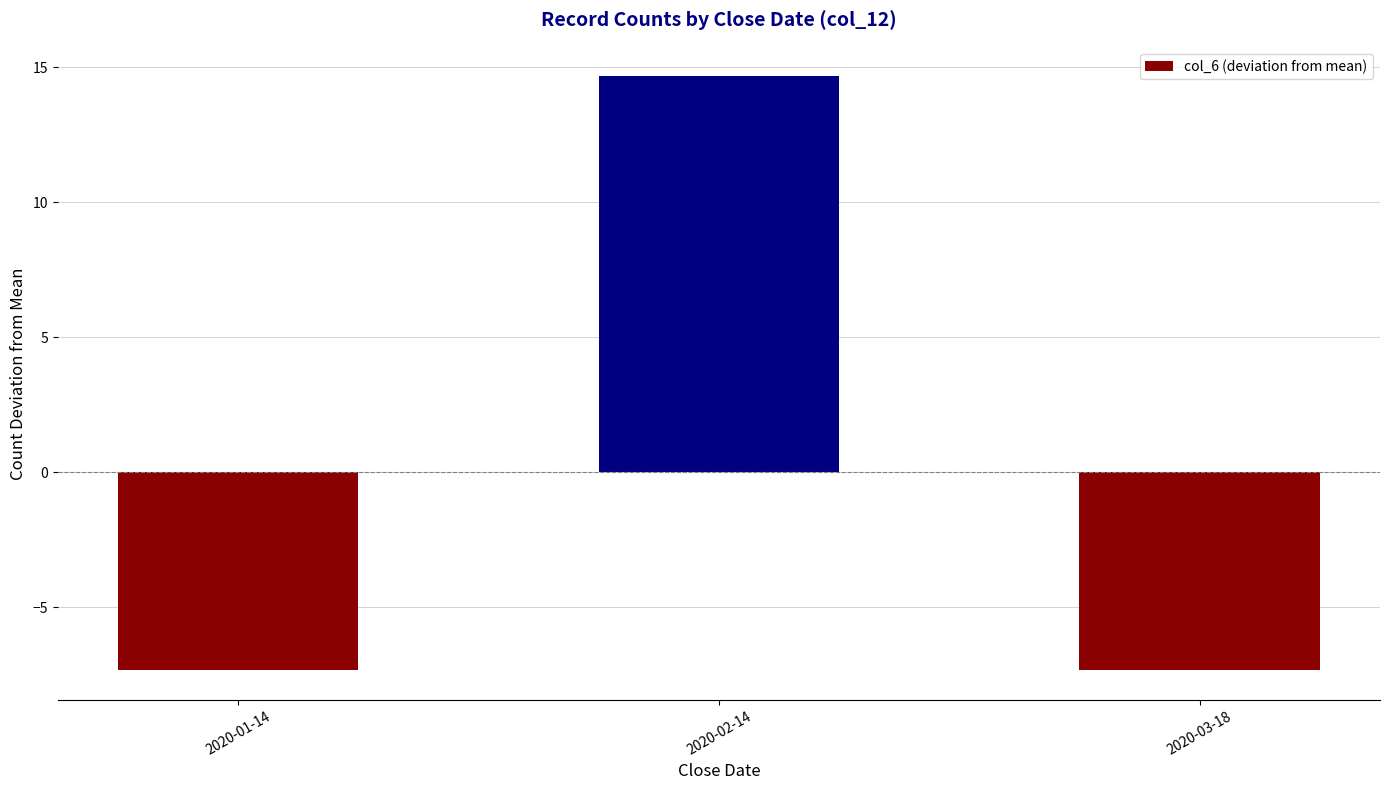

Does the chart contain stacked bars?

No